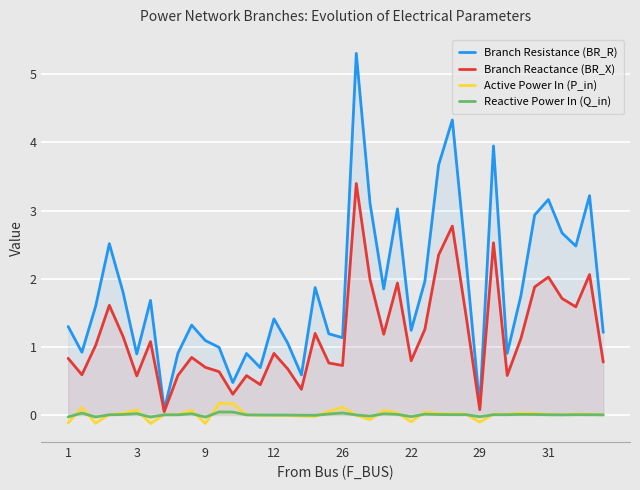

How many lines are shown in the chart?

4